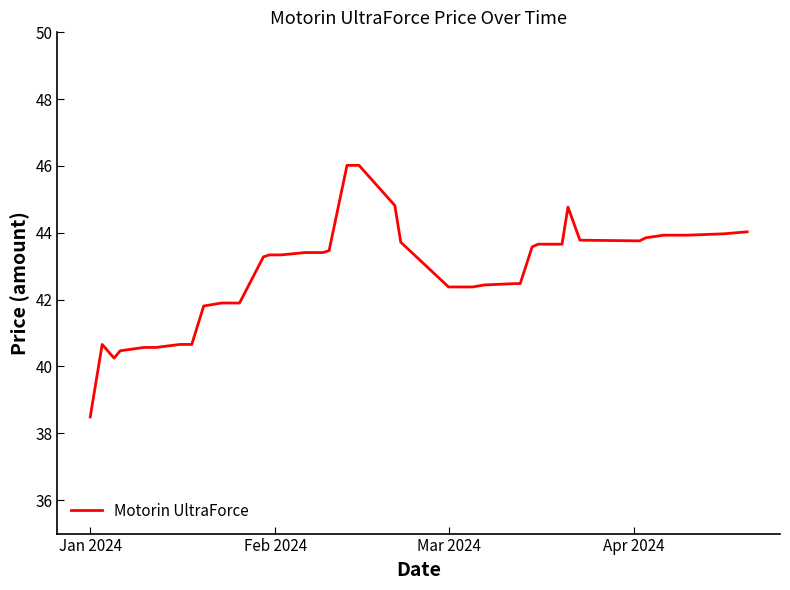

What is the difference between the maximum and minimum values?

7.5